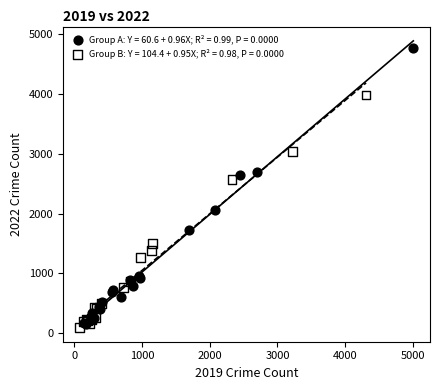

What are all the series names shown in the legend?

Group A: Y = 60.6 + 0.96X; R² = 0.99, P = 0.0000, Group B: Y = 104.4 + 0.95X; R² = 0.98, P = 0.0000